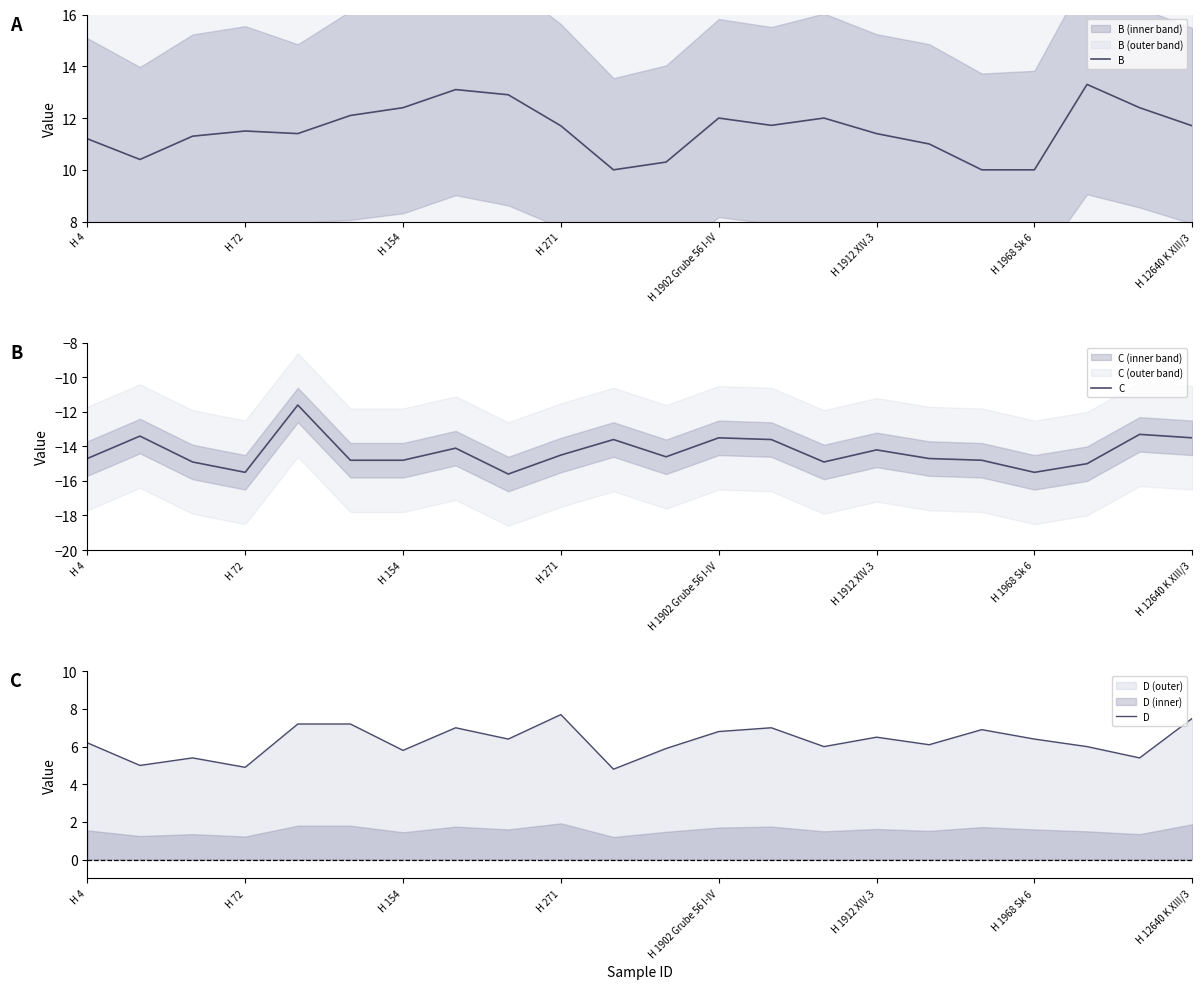

What is the greatest value displayed?

13.3